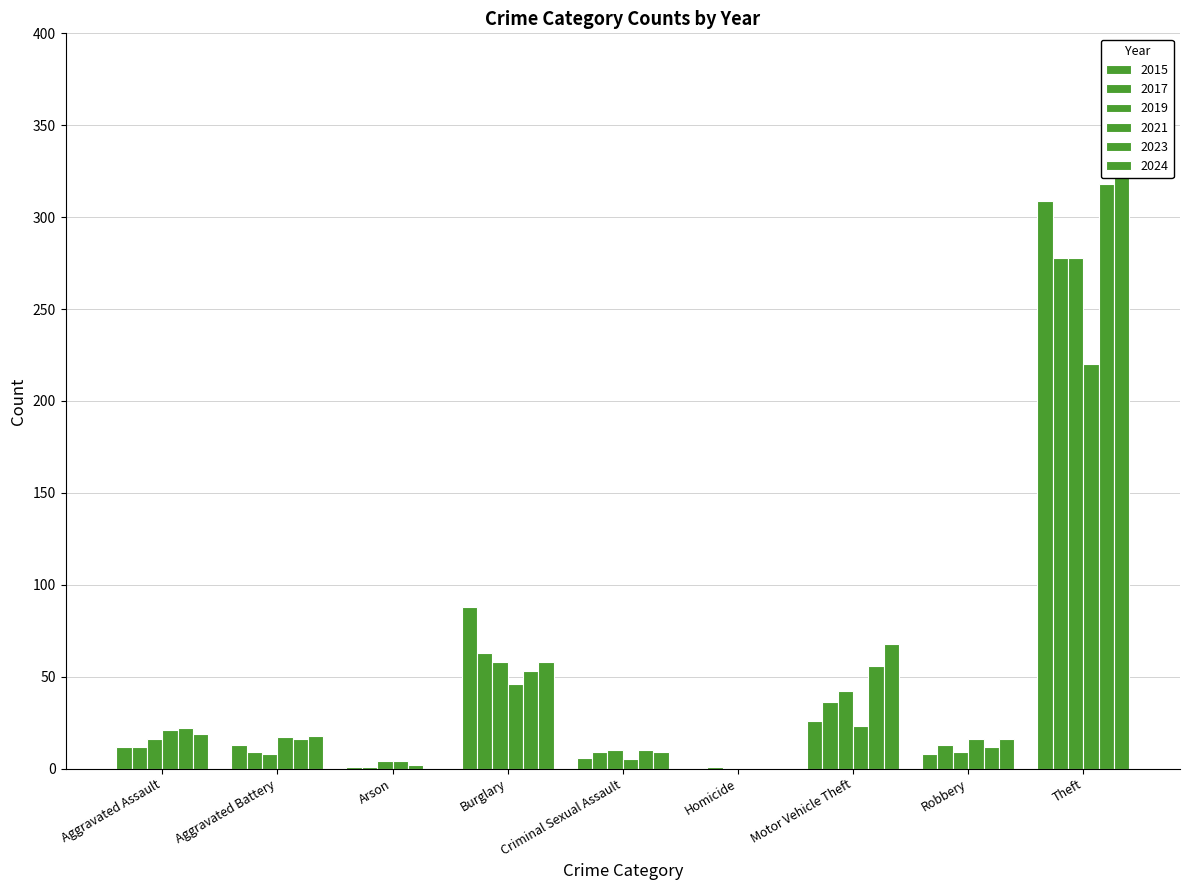

Is the value of 2024 at Robbery greater than the value of 2021 at Arson?

Yes